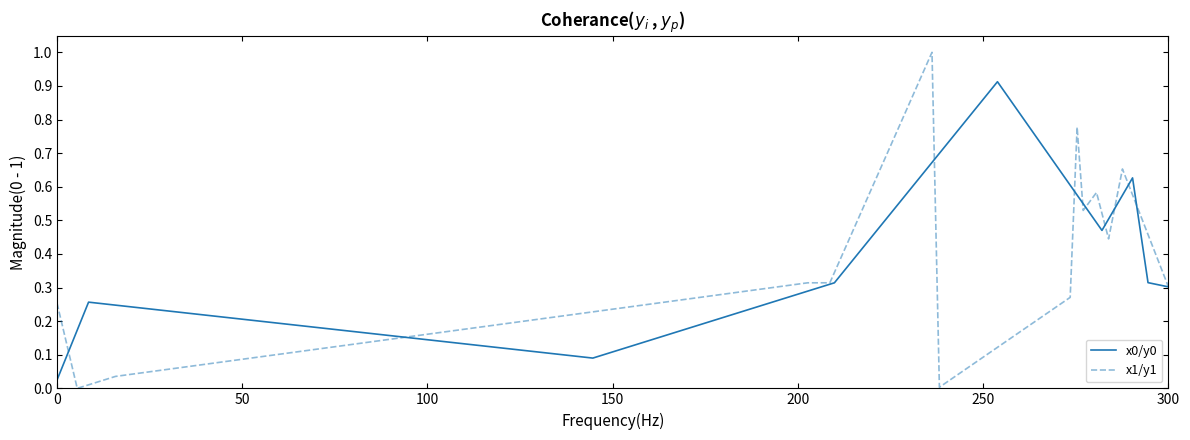

What is the sum of all x1/y1 values?

5.9